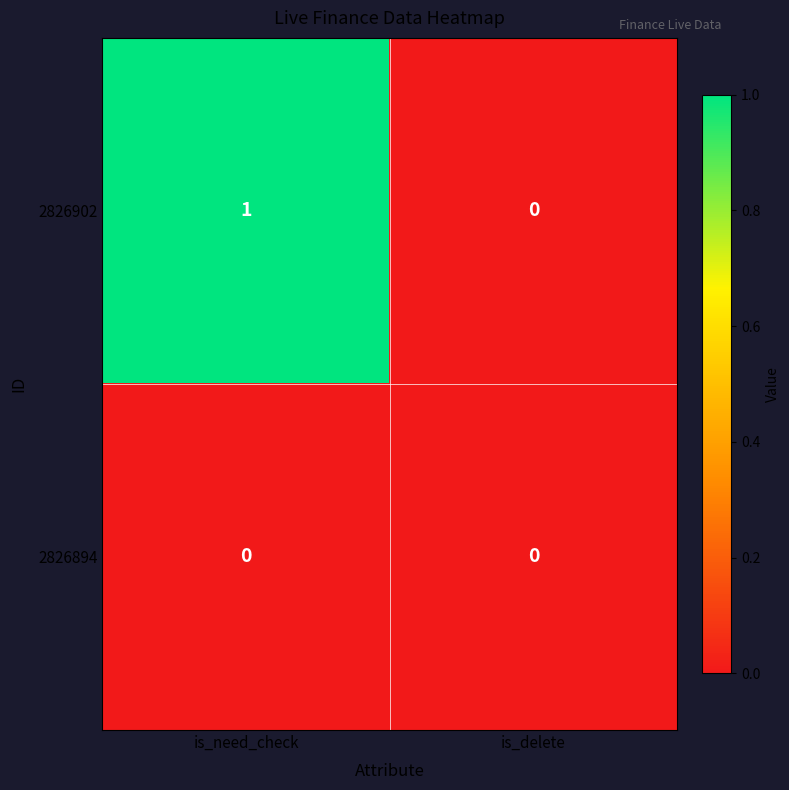

True or false: 2826902 has a value of 1 at is_delete.

False